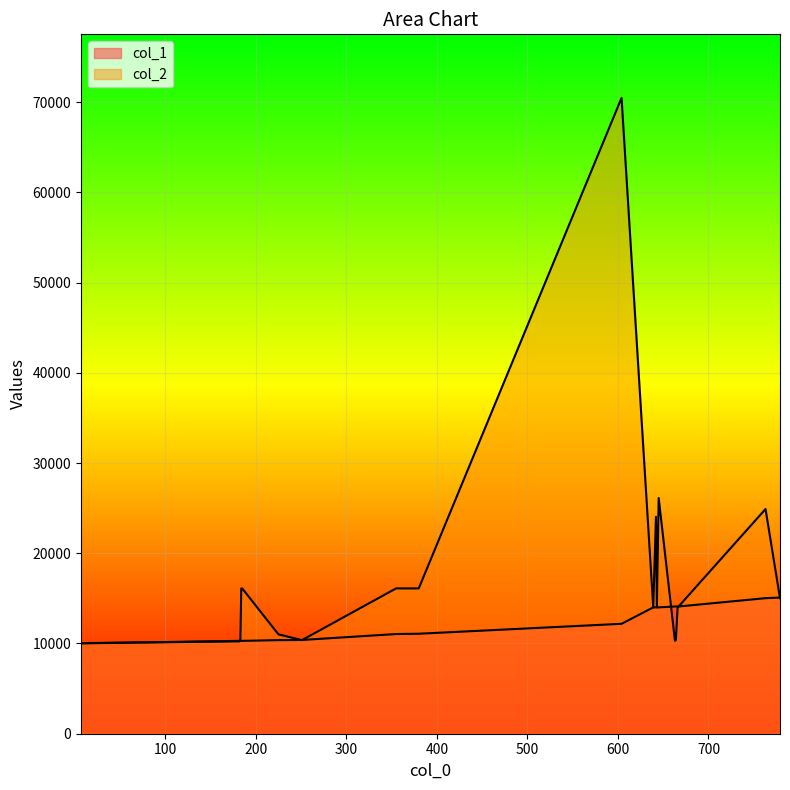

Does the chart display data point markers on the line(s)?

No